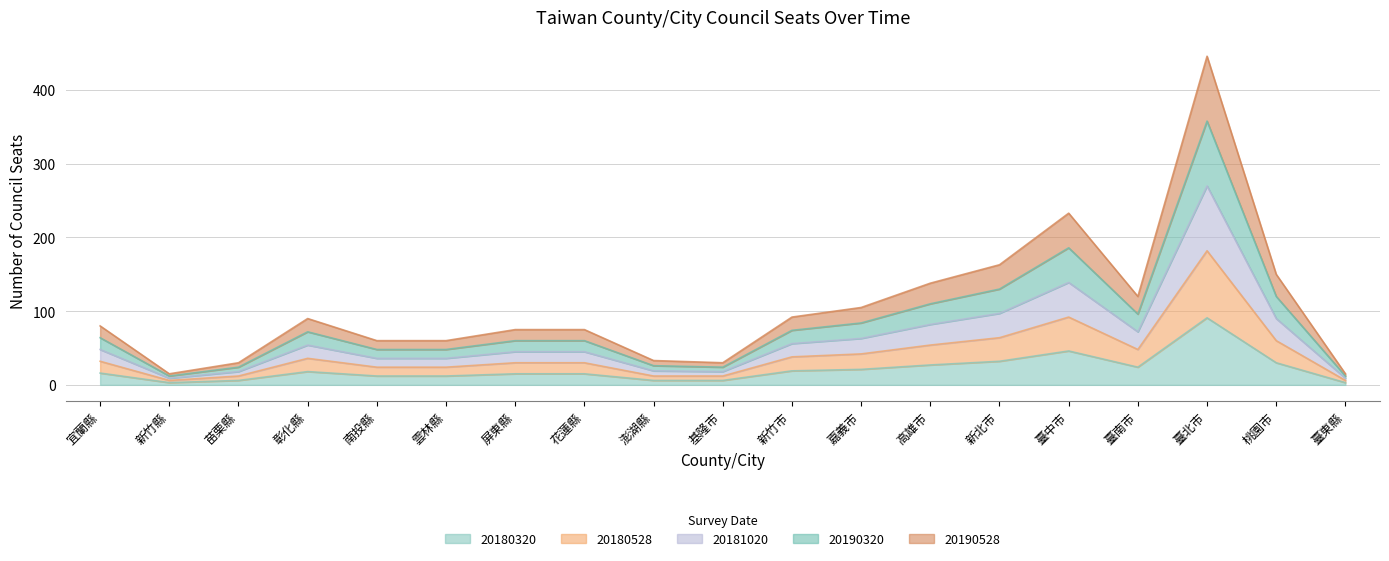

Which series has the largest total across all categories?

20181020